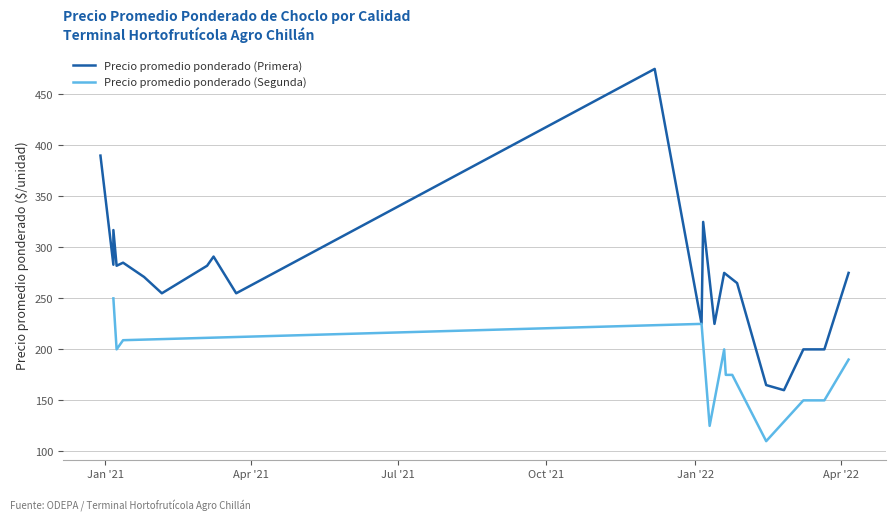

At which label does Precio promedio ponderado (Segunda) reach its peak?

Jan '21